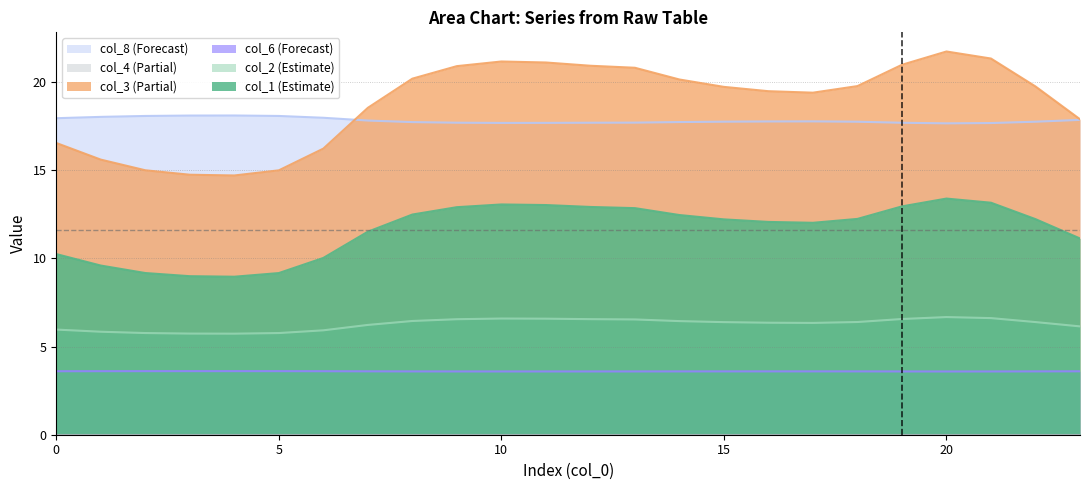

What is the total value across all series at 0?

54.3